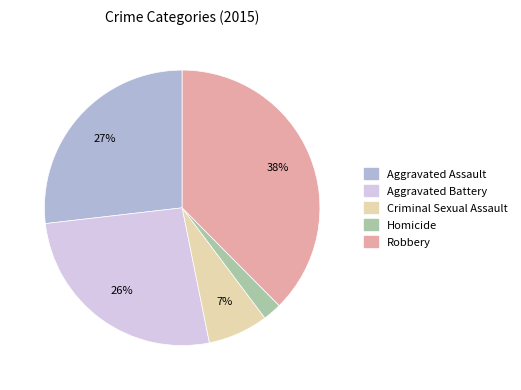

Does any single category account for the majority?

No